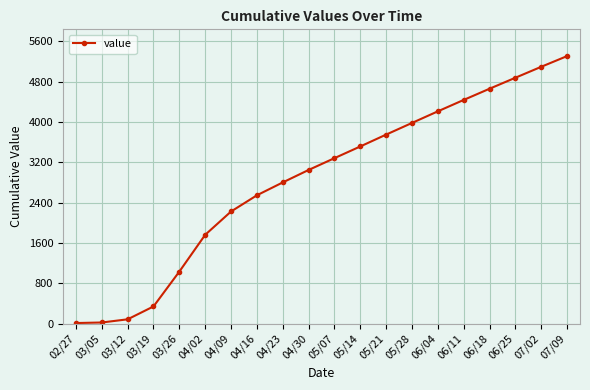

The value at 03/12 is 87. True or false?

True